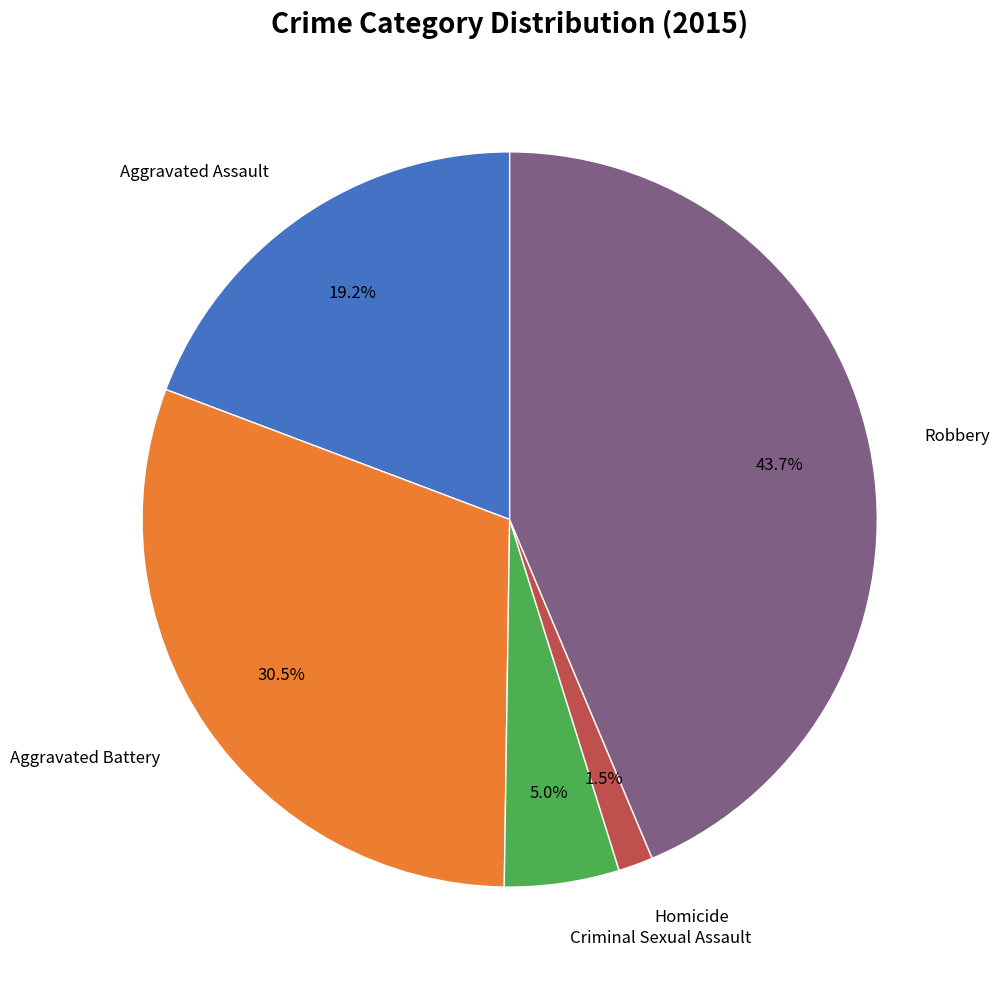

Is there any slice that represents more than half of the pie?

No